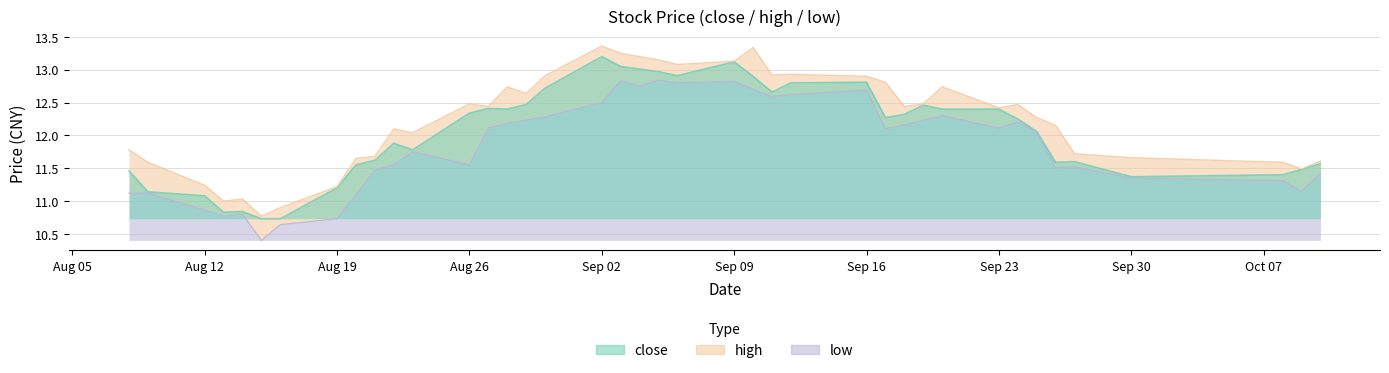

What is the lowest value of the close series?

10.7